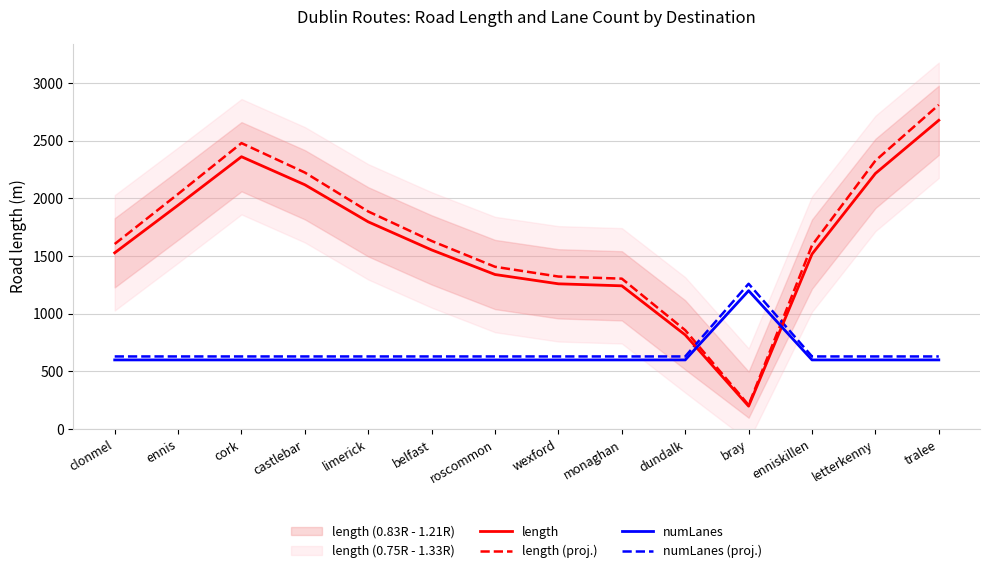

Where is the first local maximum for numLanes?

bray